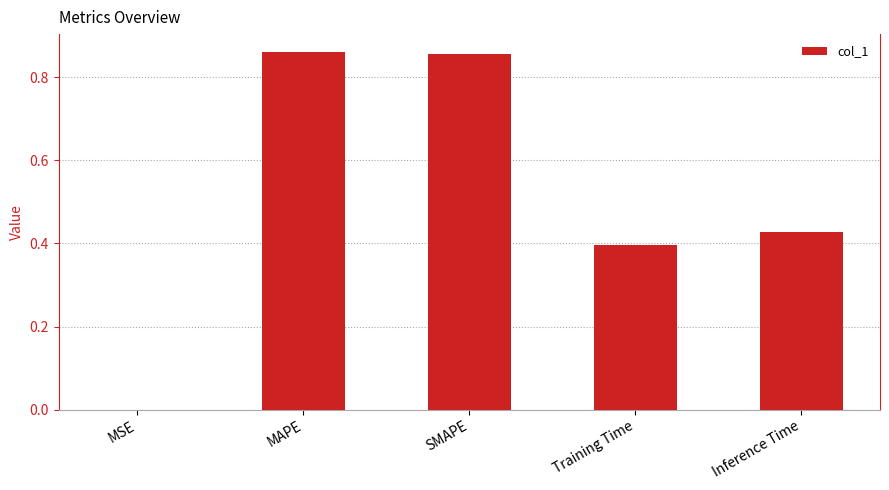

What is the sum of all values?

2.5